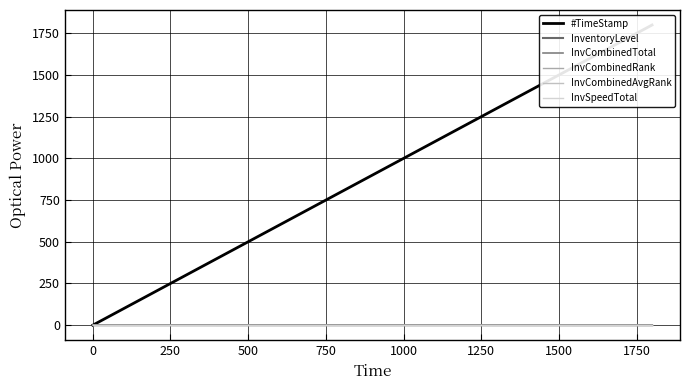

What is the label of the 4th point from the left?

500